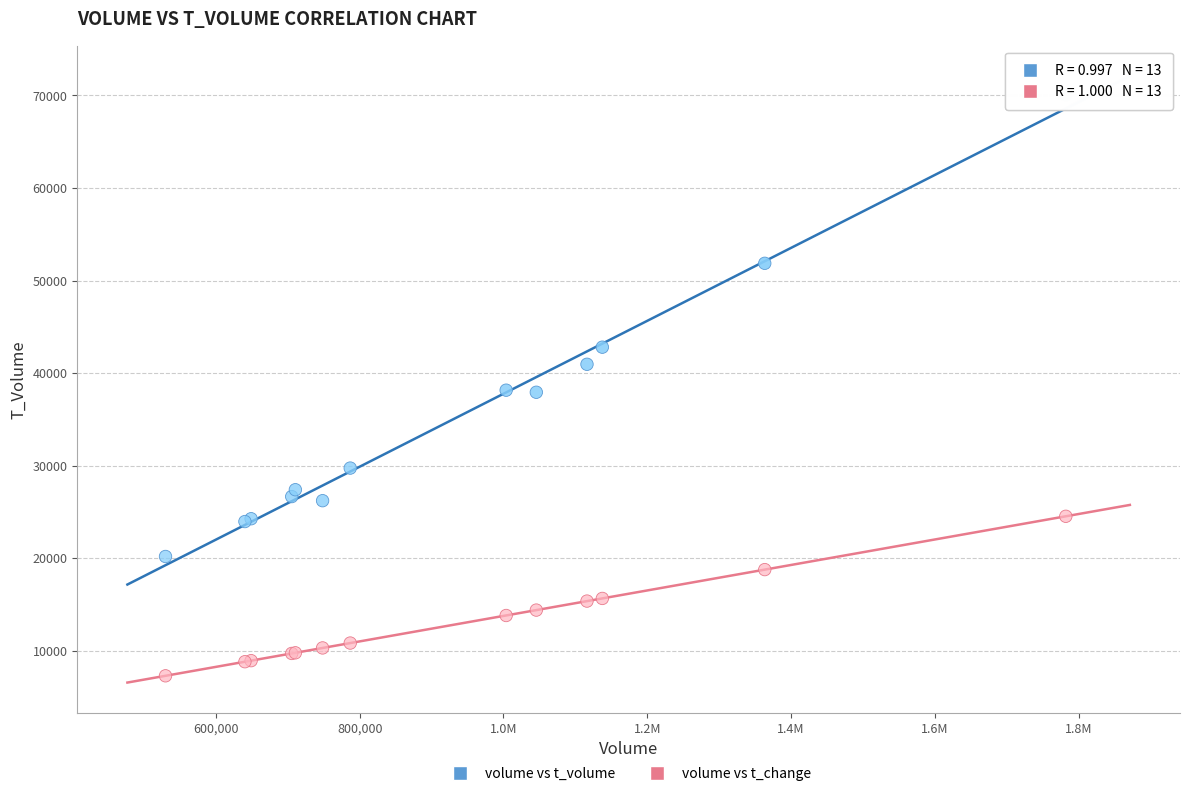

Which series has the largest Y range (max minus min)?

volume vs t_volume